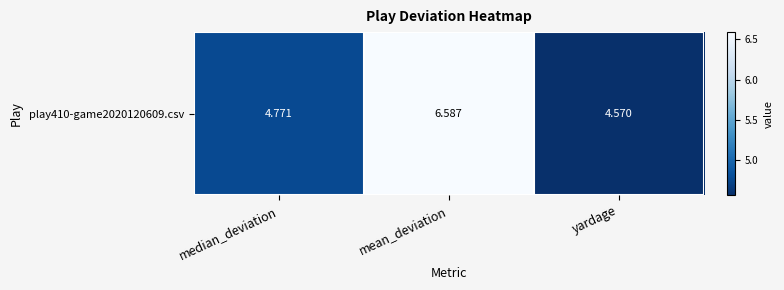

What is the change in value from median_deviation to yardage?

-0.2